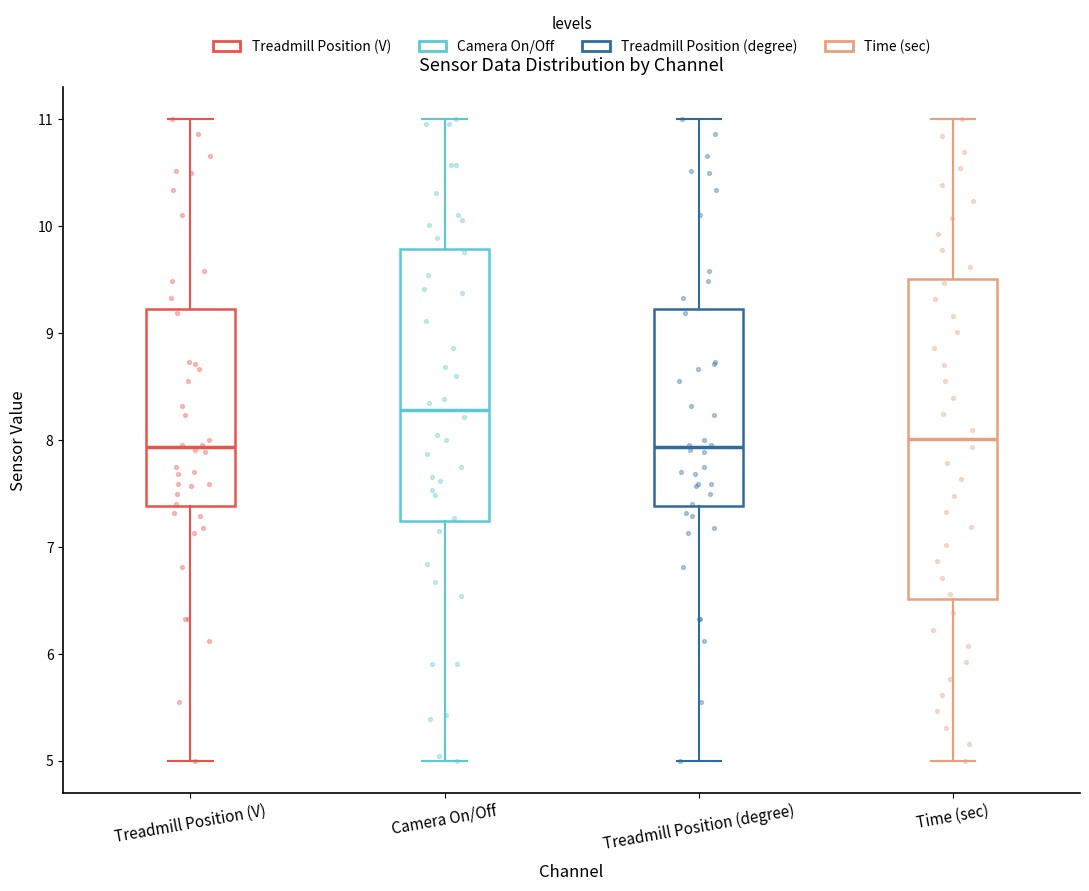

Reading left to right, read every box against the y-axis: the position of its median line, the range the box covers, and the ends of its whiskers. The values are not printed on the chart, so give them approximately, as read against the axis.

Treadmill Position (V): median 7.9, box 7.4 to 9.2, whiskers 5.0 to 11.0
Camera On/Off: median 8.3, box 7.2 to 9.8, whiskers 5.0 to 11.0
Treadmill Position (degree): median 7.9, box 7.4 to 9.2, whiskers 5.0 to 11.0
Time (sec): median 8.0, box 6.5 to 9.5, whiskers 5.0 to 11.0